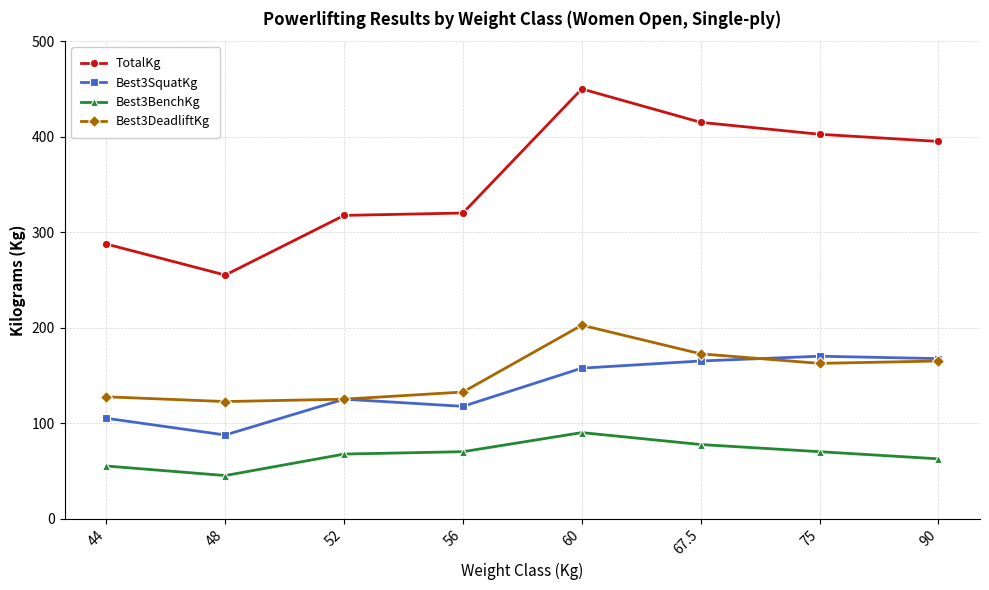

True or false: Best3BenchKg and Best3DeadliftKg cross at least once.

False